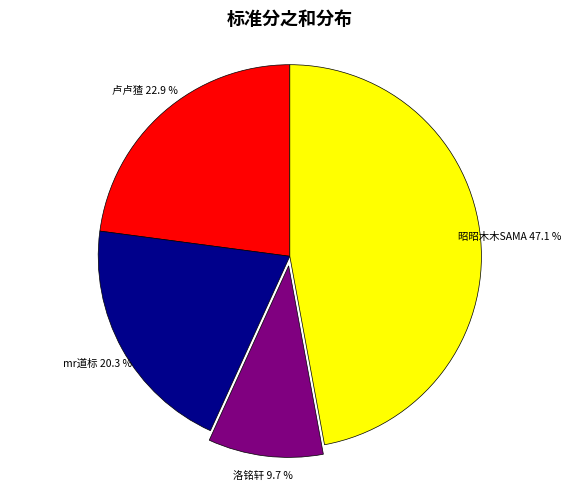

Between mr道标 and 昭昭木木SAMA, which is larger?

昭昭木木SAMA